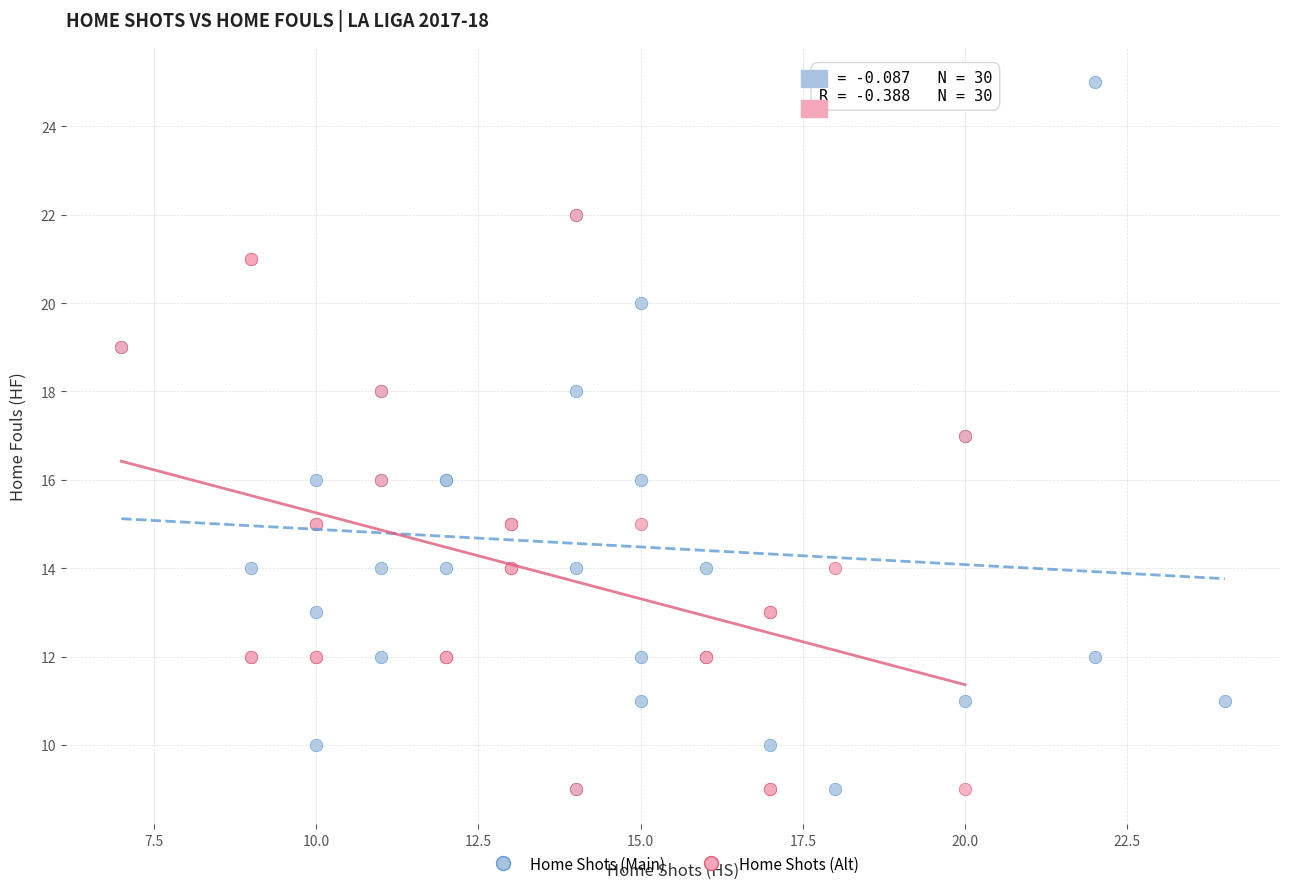

Which series contains the highest Y value?

Home Shots (Main)